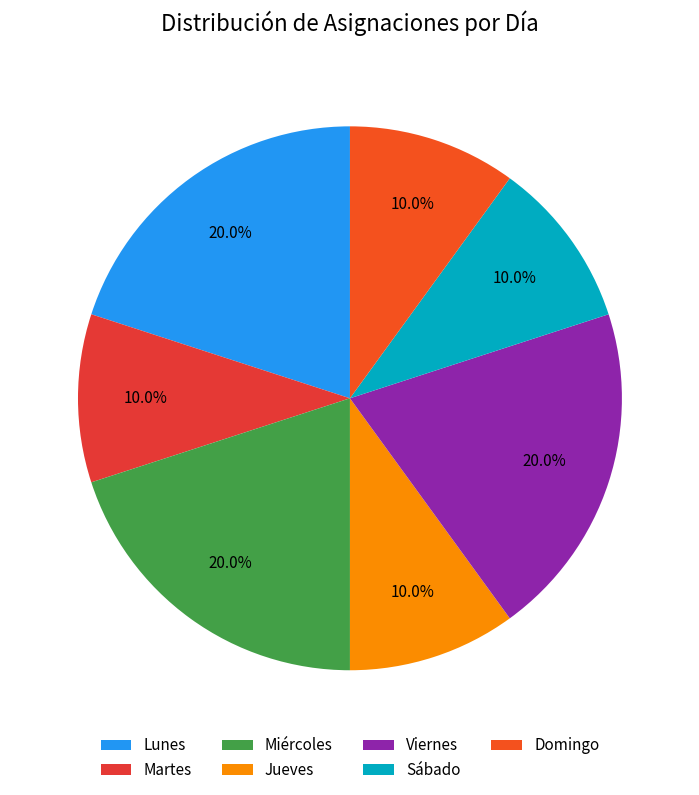

Which category has the biggest portion of the pie?

Lunes